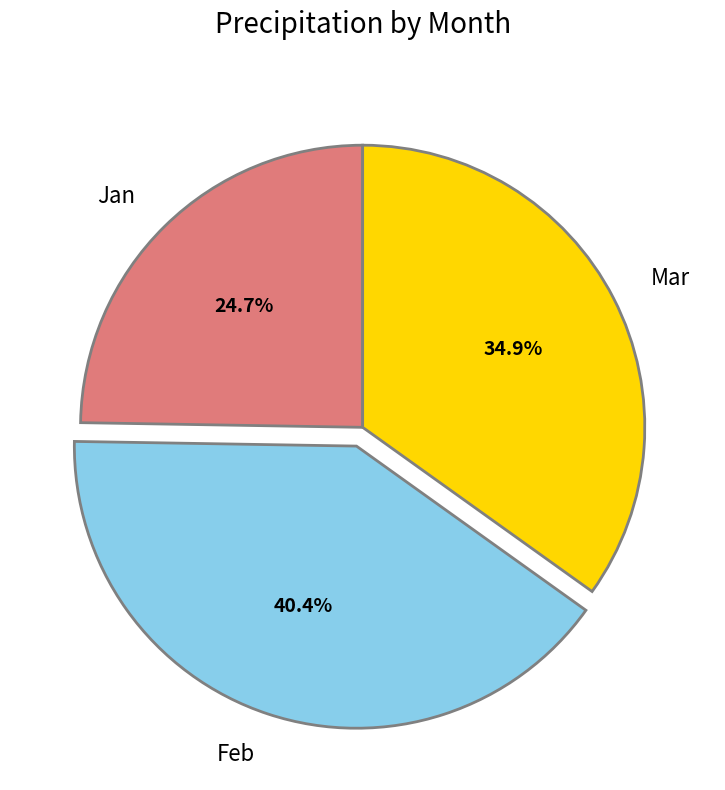

Do Mar and Feb together represent more than half of the pie?

Yes